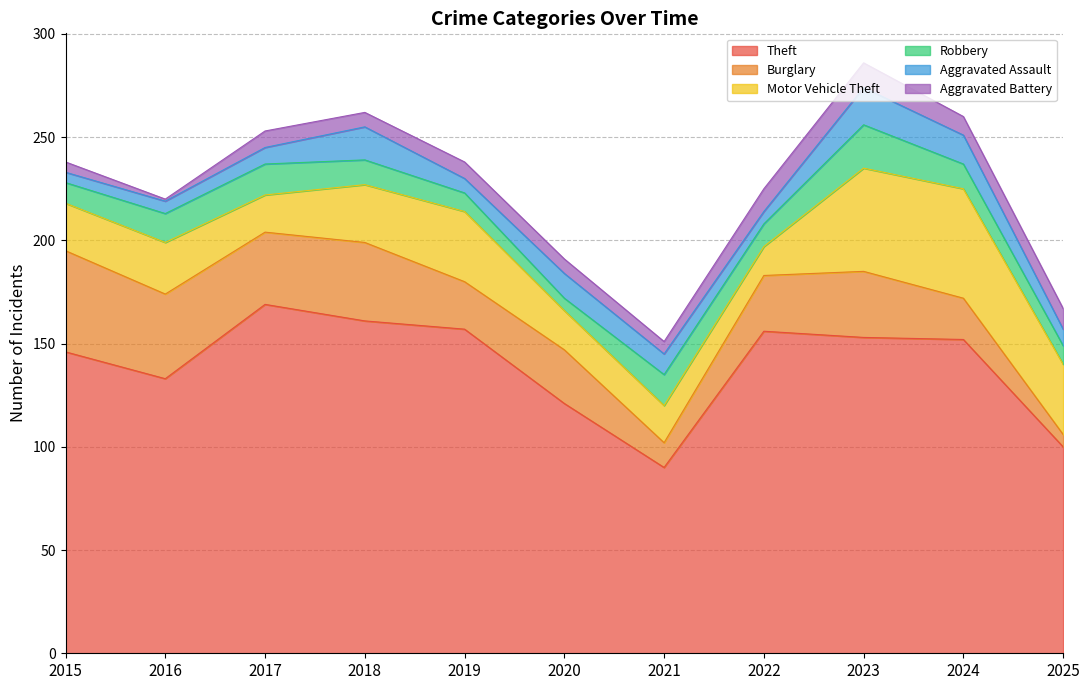

The Aggravated Assault series shows 6 at 2022. True or false?

True